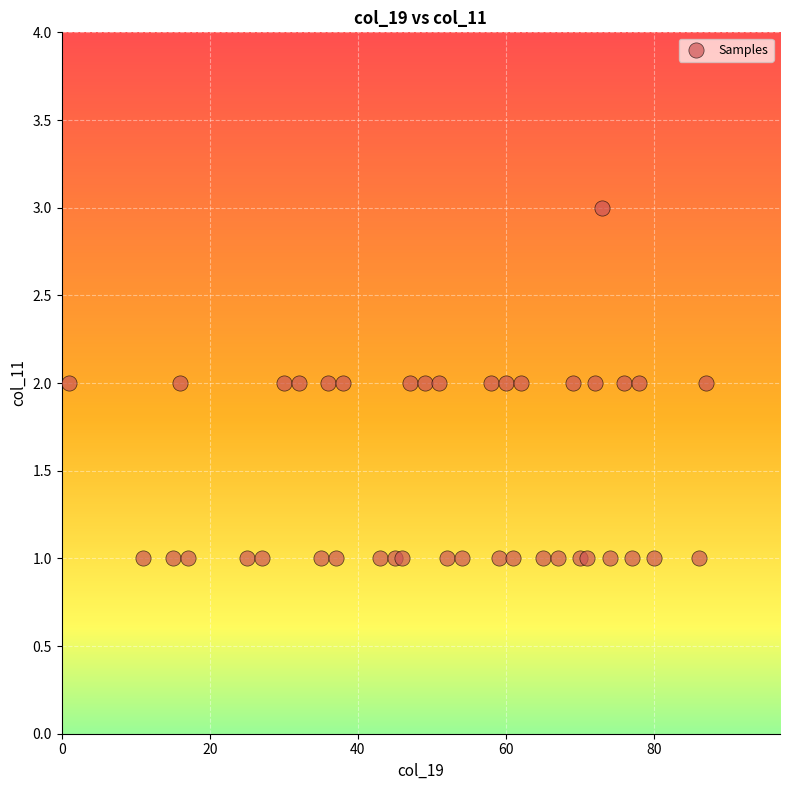

Count the number of points in this scatter plot.

40